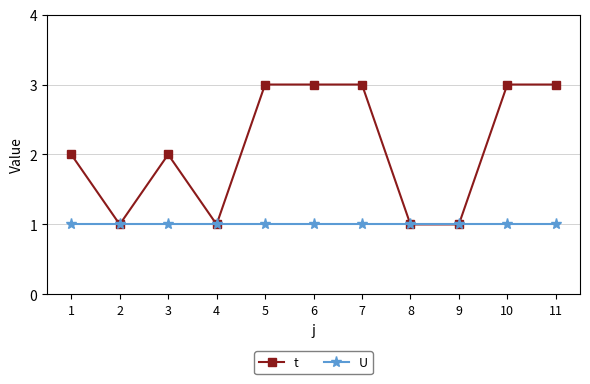

Reading left to right, transcribe all the data shown in this chart.

t: 1=2	2=1	3=2	4=1	5=3	6=3	7=3	8=1	9=1	10=3	11=3
U: 1=1	2=1	3=1	4=1	5=1	6=1	7=1	8=1	9=1	10=1	11=1